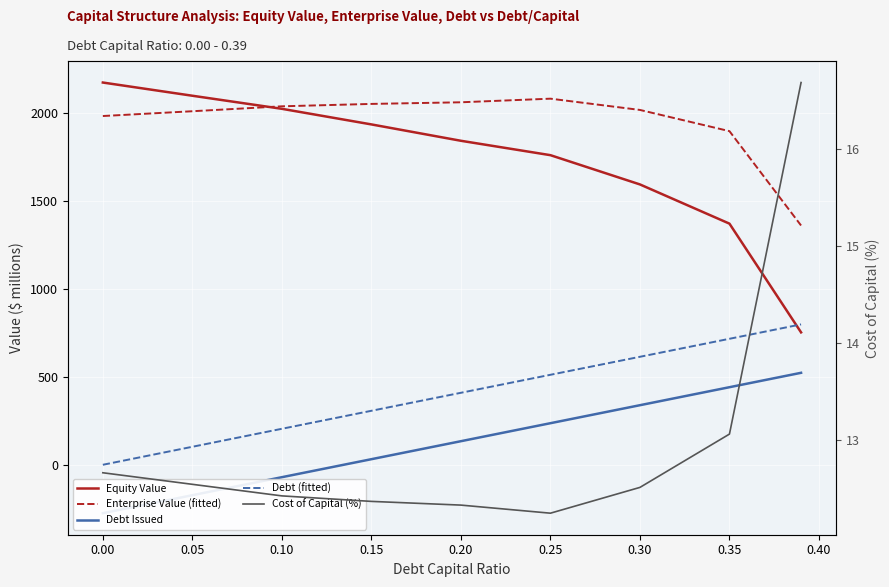

What is the greatest value displayed?

2175.1